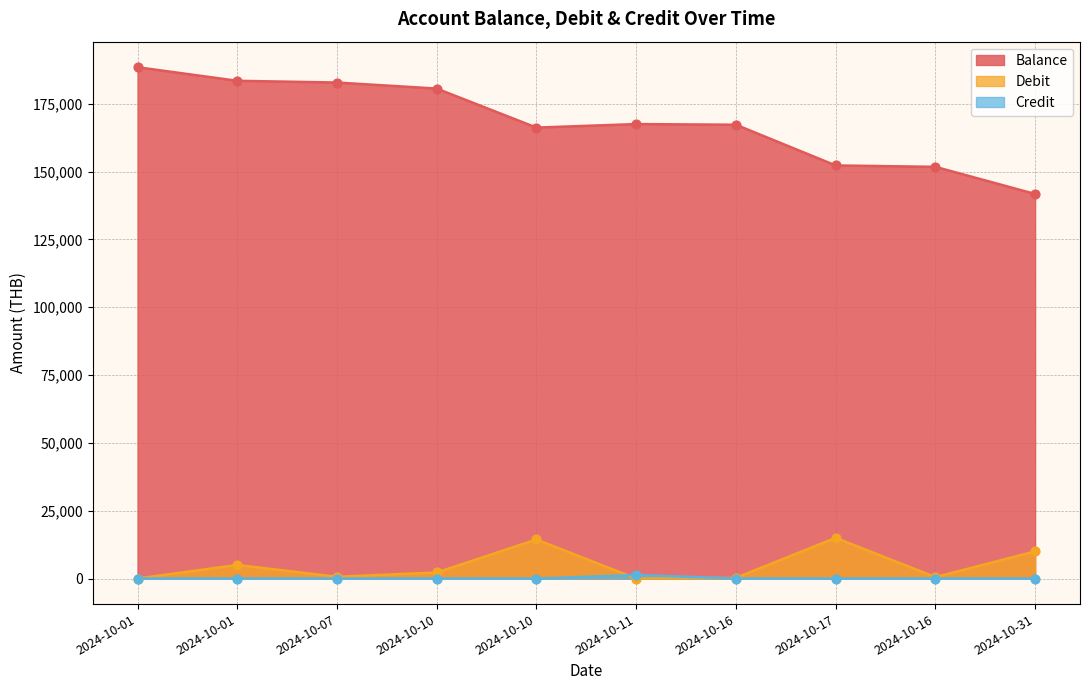

What are all the series names shown in the legend?

Balance, Debit, Credit